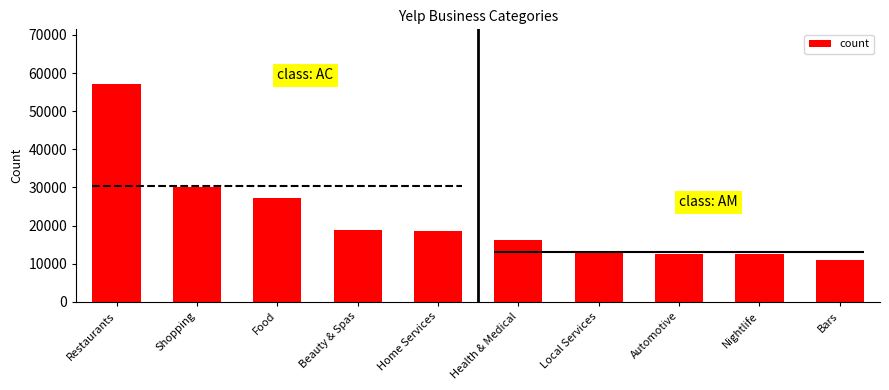

How many bars are there in total?

10